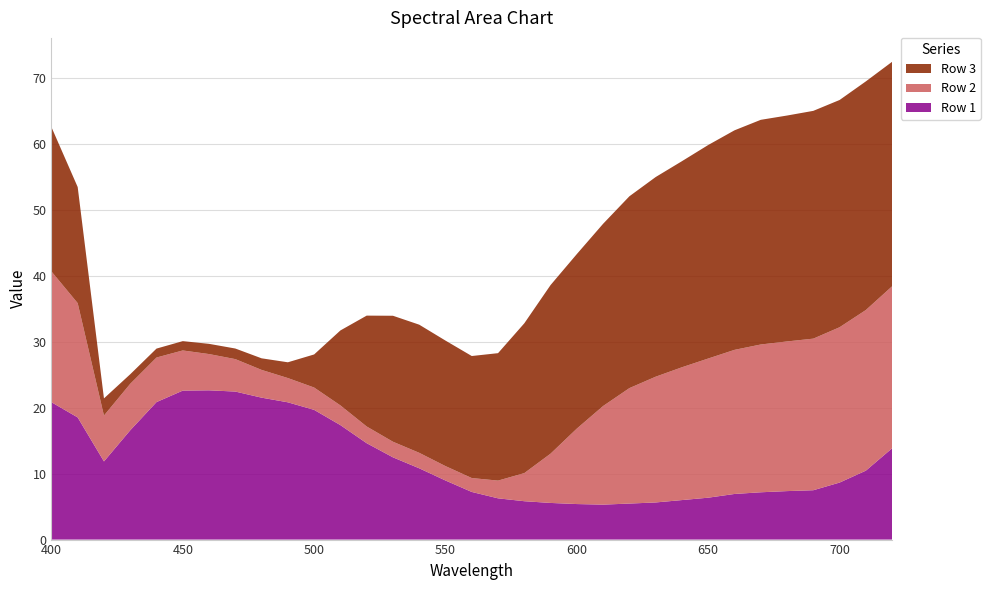

Reading left to right, list all the values displayed in this chart.

Row 1: 20.8	18.5	11.8	16.6	20.8	22.6	22.6	22.4	21.5	20.8	19.7	17.3	14.6	12.5	10.8	9.0	7.2	6.3	5.8	5.6	5.4	5.3	5.5	5.6	6.0	6.3	6.9	7.2	7.3	7.5	8.6	10.4	13.8
Row 2: 19.8	17.3	7.0	7.0	6.8	6.1	5.5	4.9	4.2	3.7	3.4	3.0	2.5	2.4	2.3	2.2	2.1	2.7	4.3	7.5	11.4	15.0	17.5	19.1	20.1	21.1	21.8	22.4	22.7	23.0	23.5	24.3	24.6
Row 3: 21.9	17.6	2.6	1.4	1.4	1.4	1.5	1.6	1.8	2.4	5.0	11.4	16.8	19.1	19.4	19.0	18.5	19.3	22.7	25.6	26.5	27.6	29.1	30.3	31.2	32.4	33.3	34.1	34.2	34.5	34.4	34.7	34.0